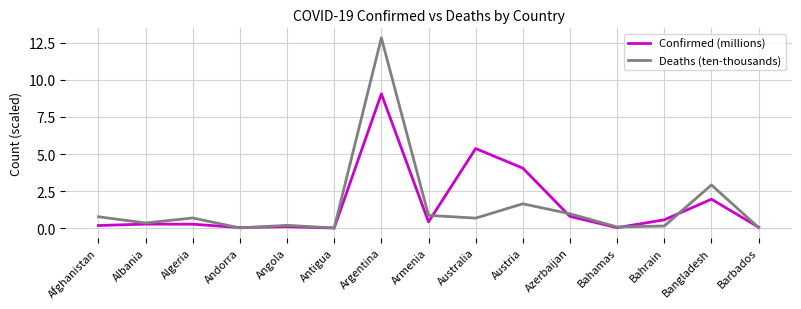

What is the maximum value shown in the chart?

12.8